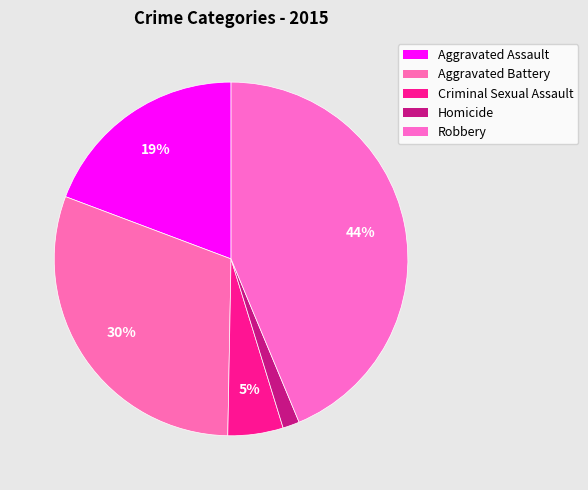

What percentage is the Aggravated Assault slice, to the nearest percent?

19%